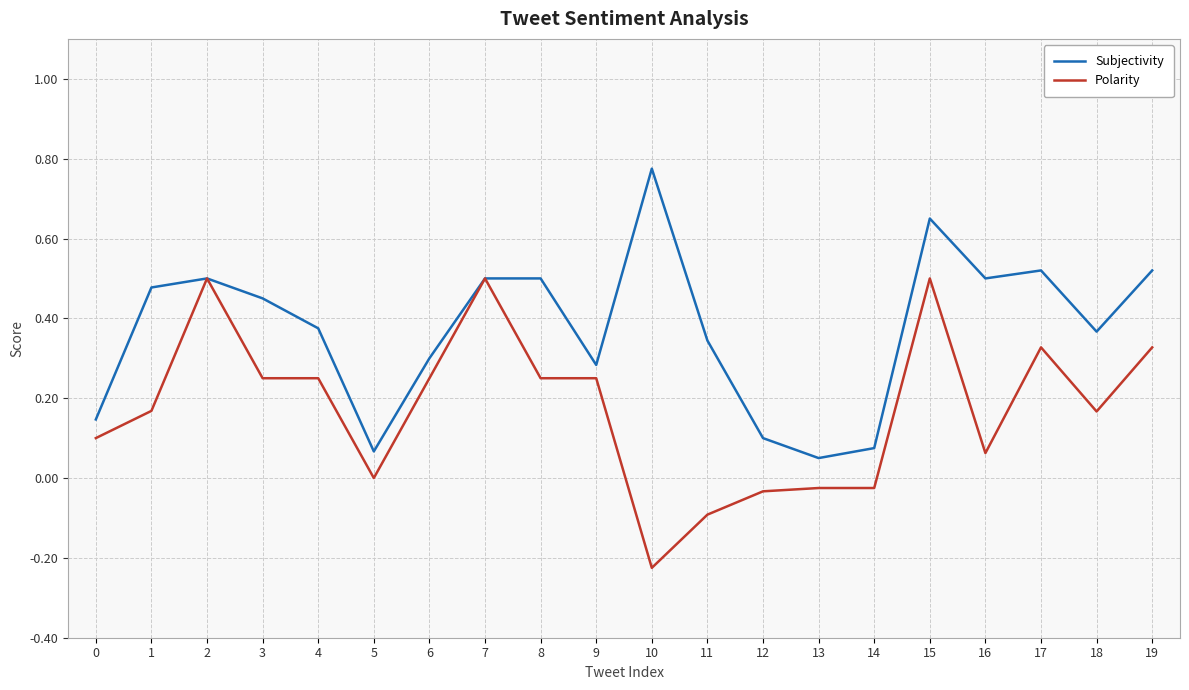

True or false: Polarity has a value of 0.1 at 17.

False